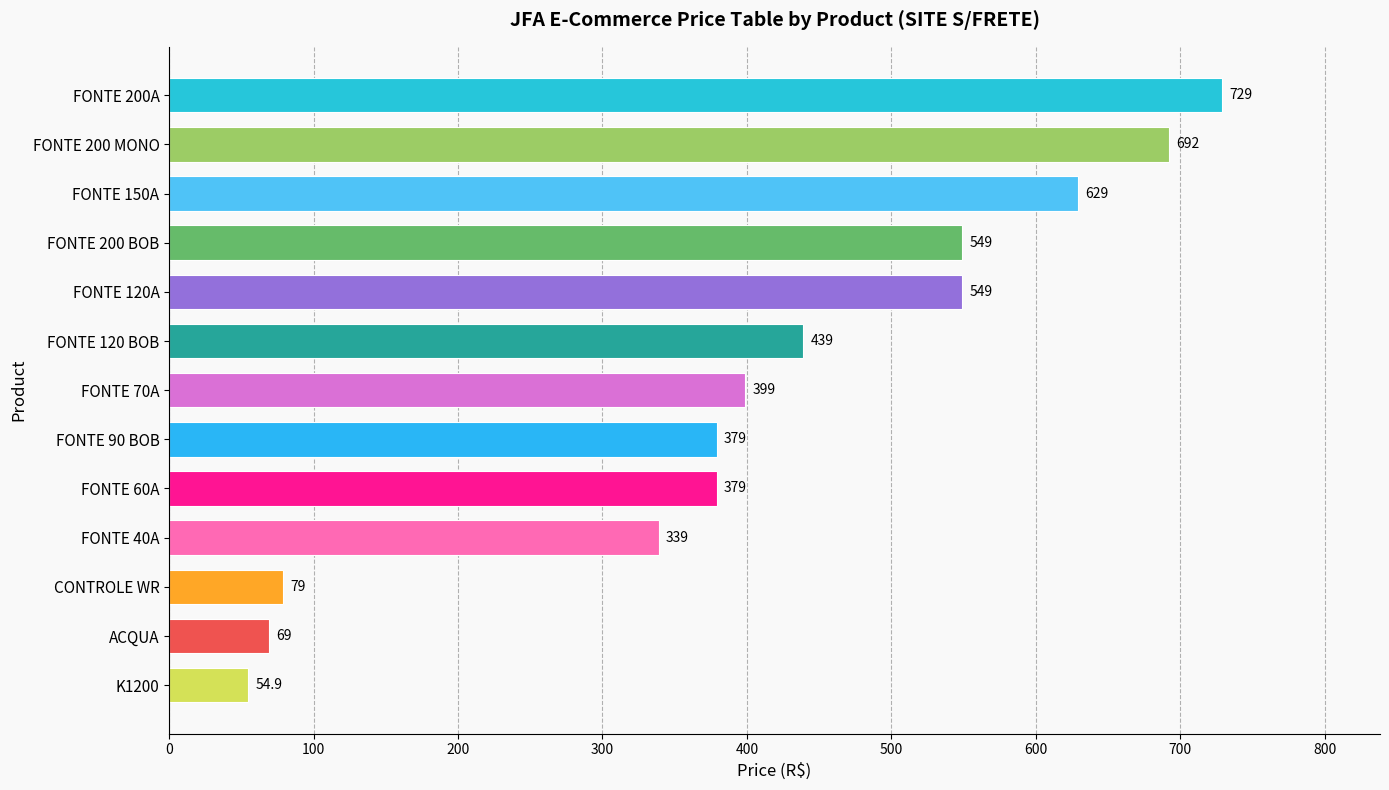

The chart shows a value of 69.0 at ACQUA. True or false?

True